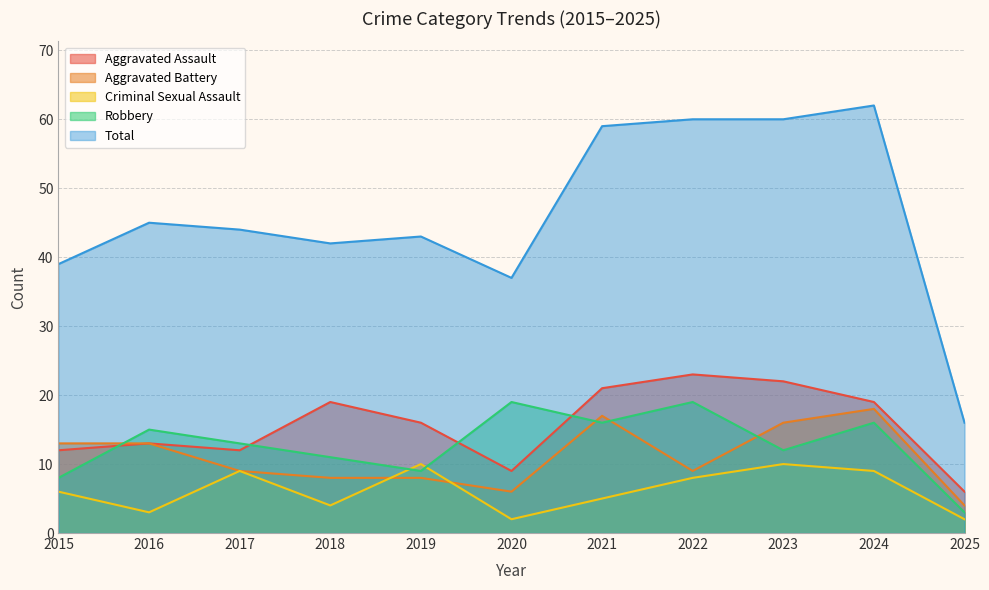

Which series changed the most between 2023 and 2024?

Robbery